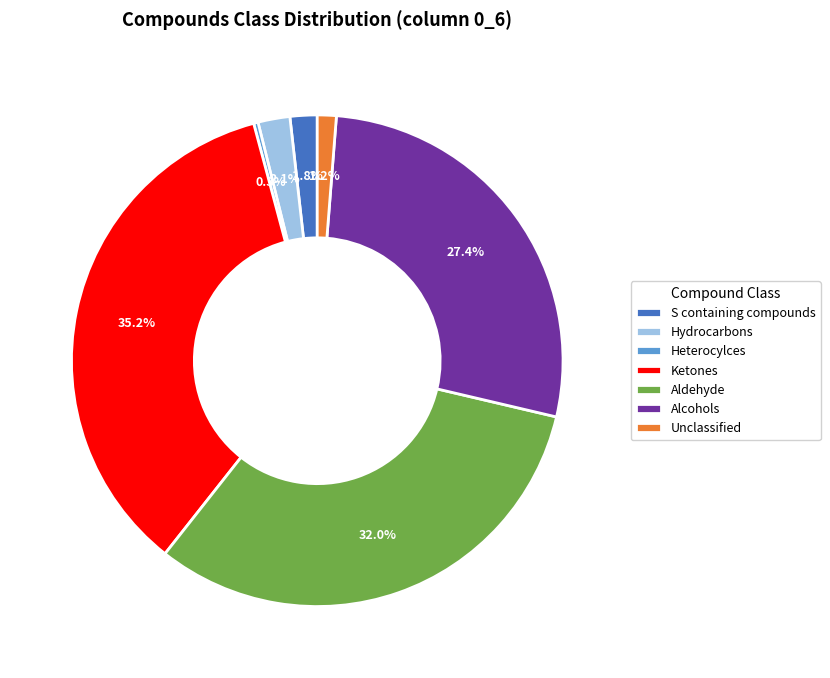

Combined, do Unclassified and S containing compounds account for over 50%?

No